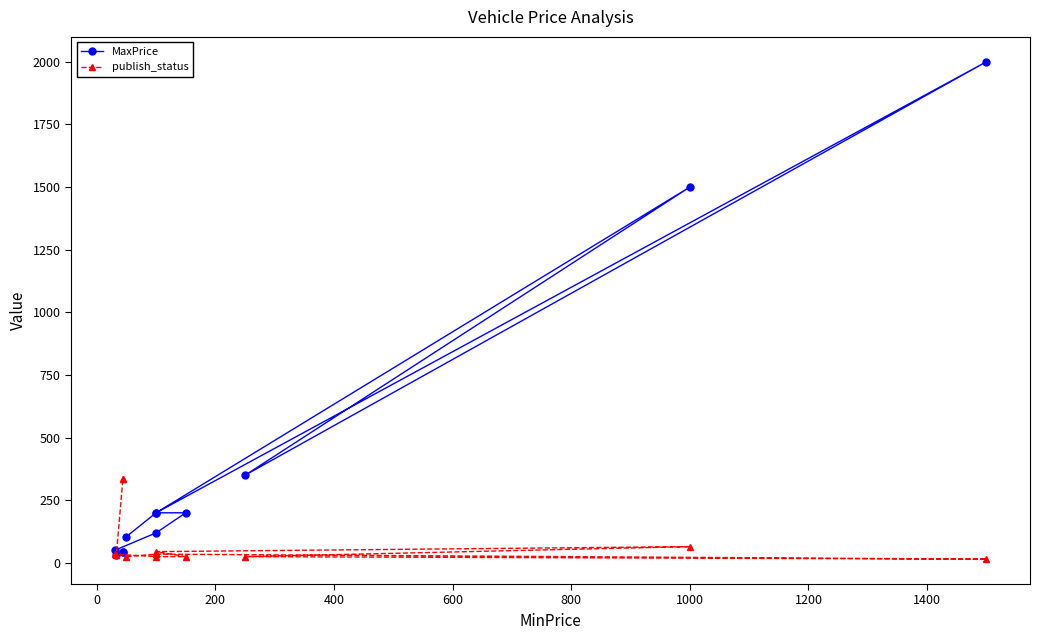

True or false: publish_status and MaxPrice intersect in this chart.

False